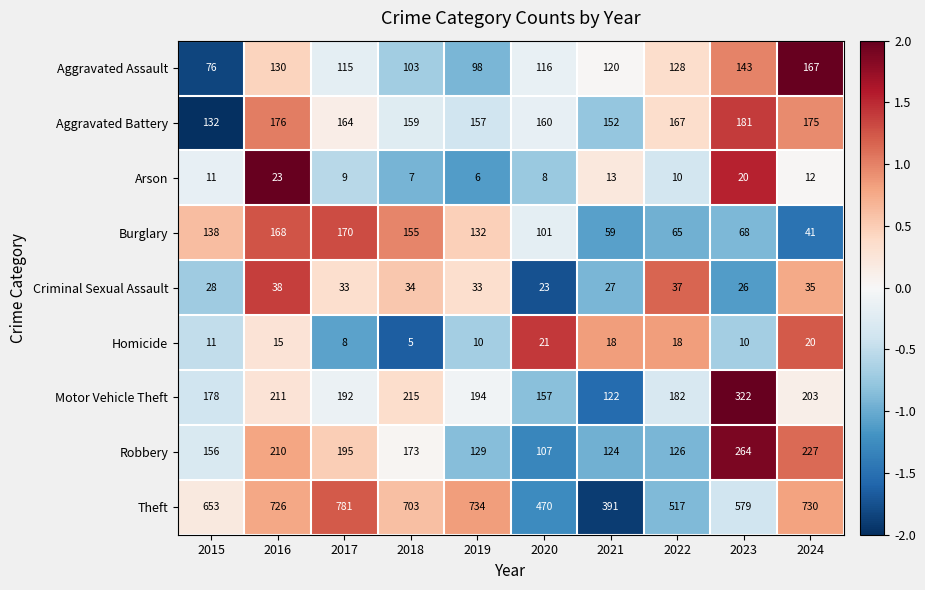

The value of Aggravated Battery at 2019 is 234. True or false?

False